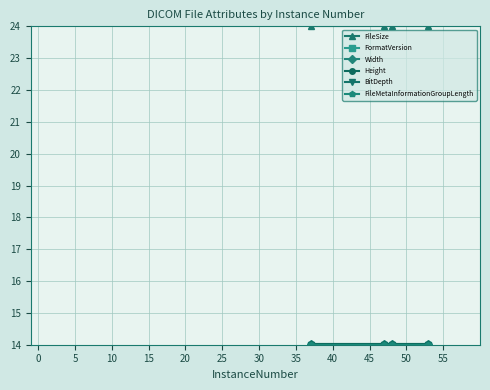

Does the chart have visible grid lines?

Yes